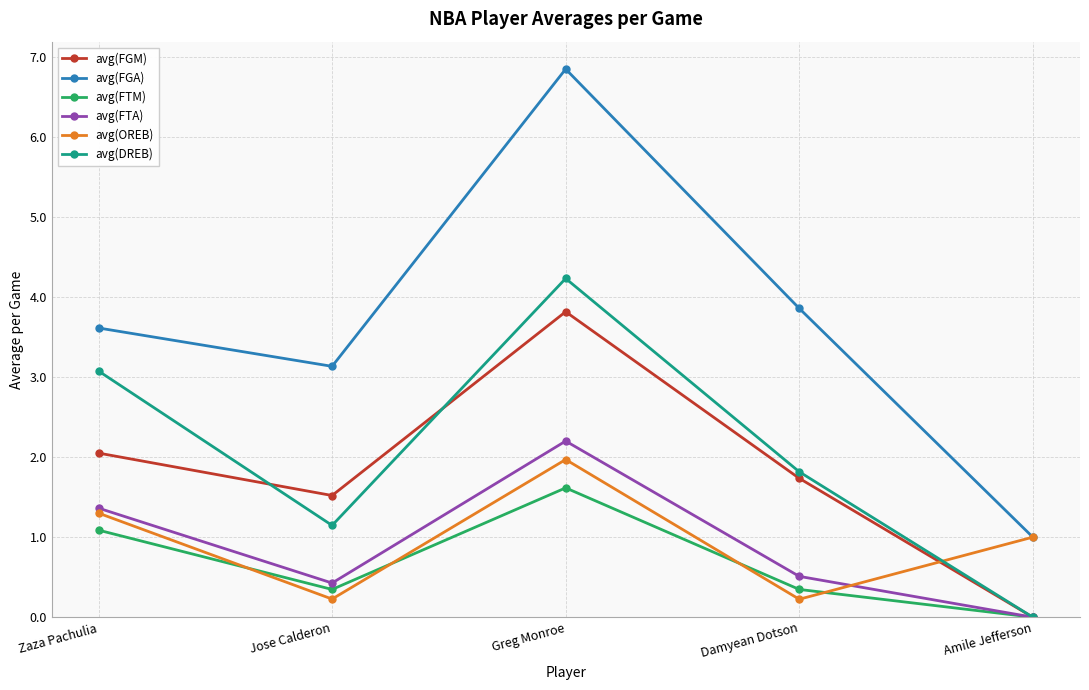

Is it true that avg(FGA) equals 2.5 at Damyean Dotson?

False